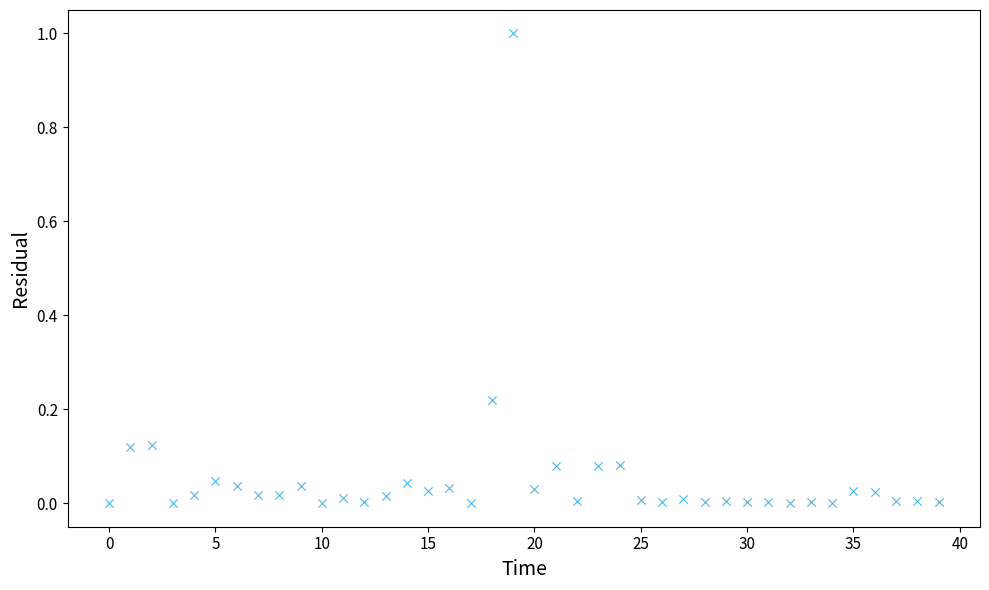

What is the range of Y values (max minus min)?

1.0